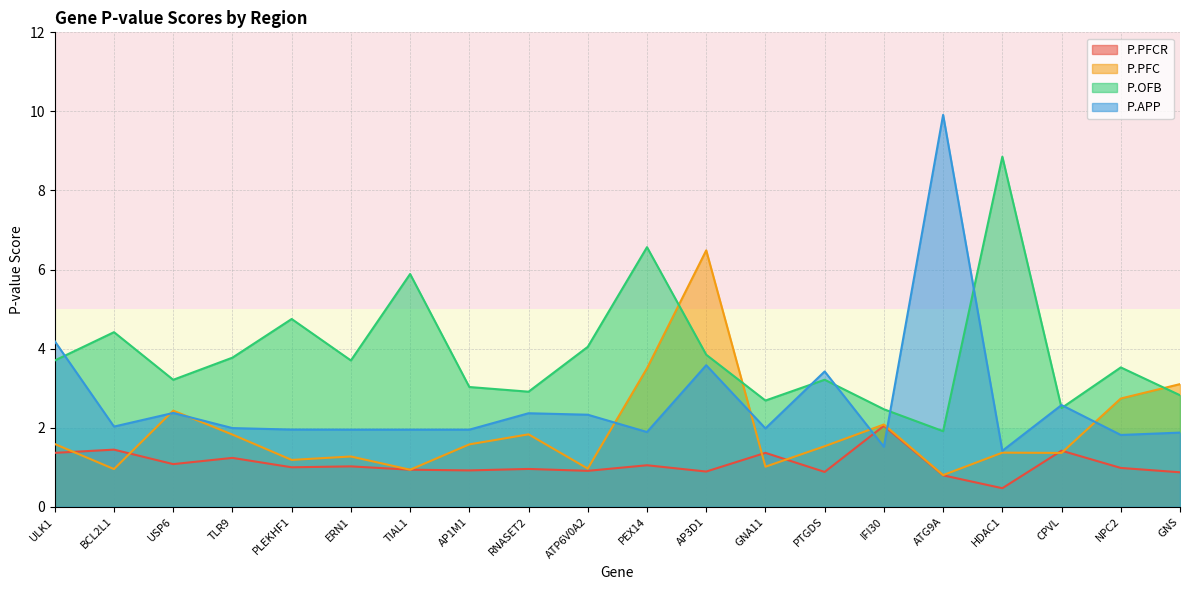

True or false: P.OFB has a value of 4.5 at RNASET2.

False